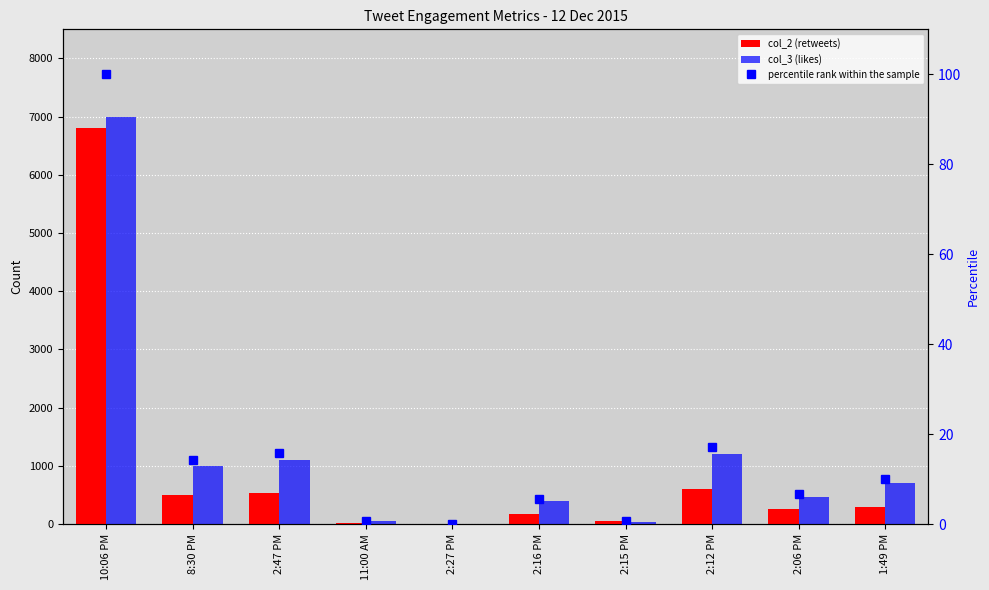

What is the spread (max minus min) of values at 11:00 AM?

43.4